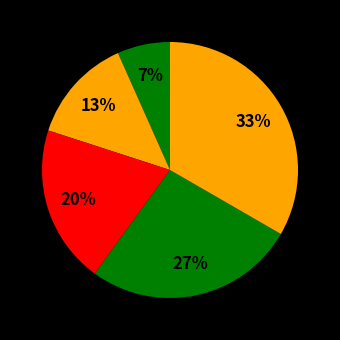

How many slices are in this pie chart?

5